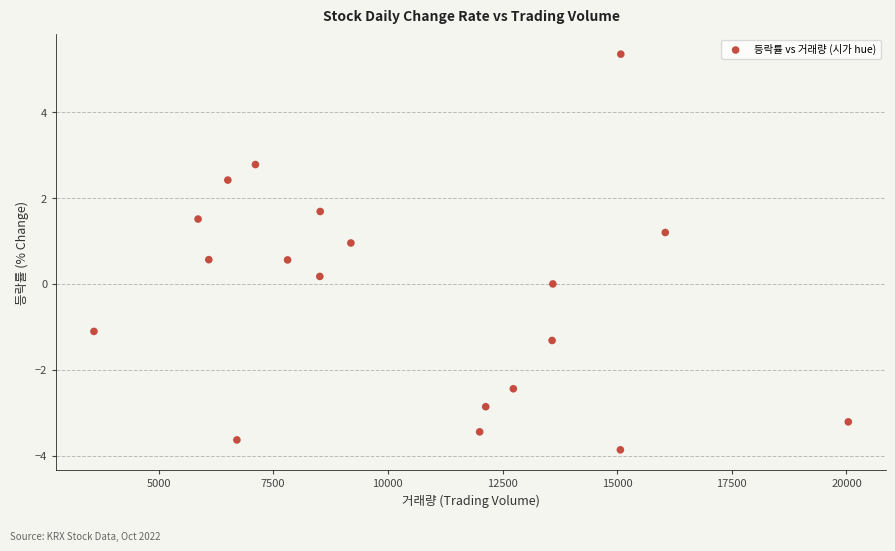

What is the range of X values (max minus min)?

16447.0